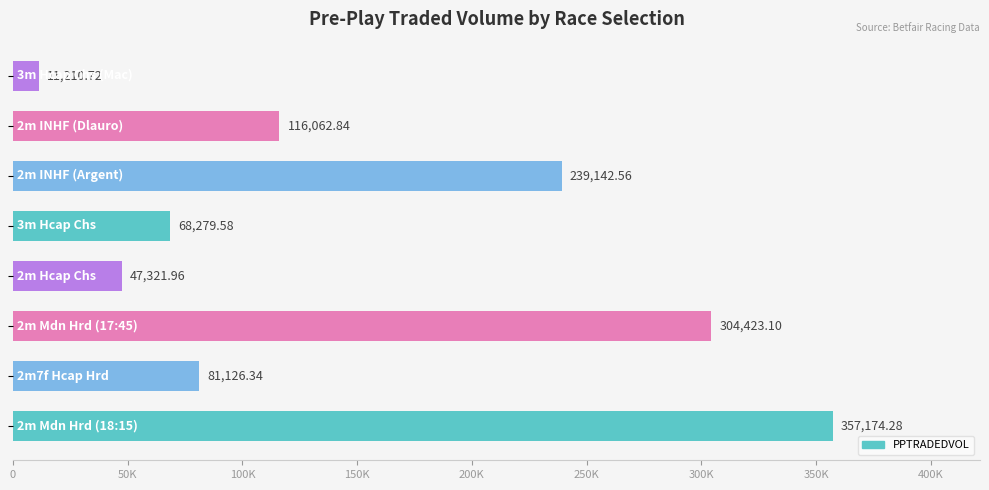

Are the bars horizontal?

Yes